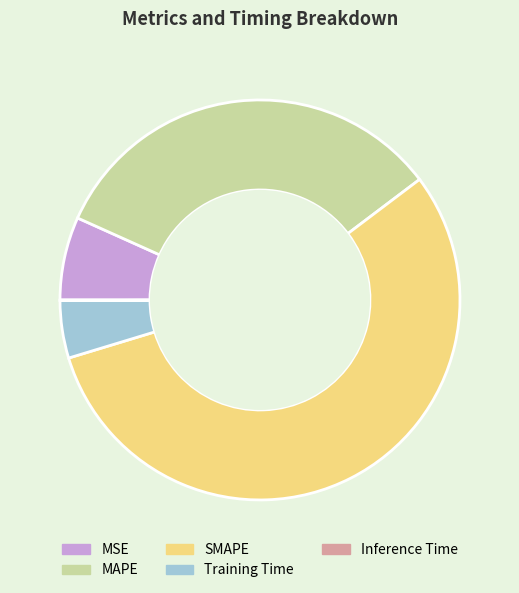

Which slice represents more than half of the pie?

SMAPE